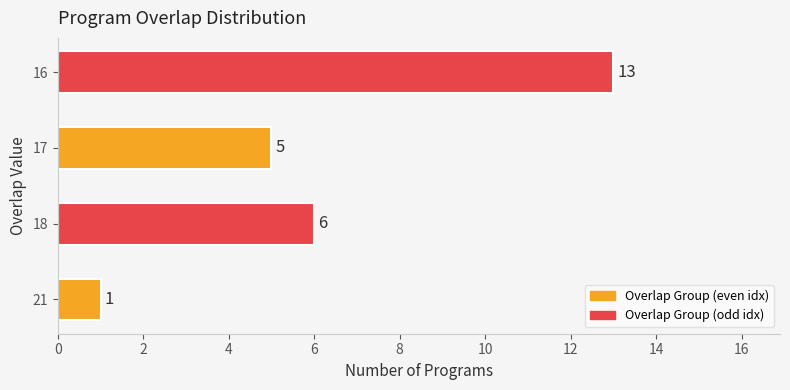

List the labels in order of value, smallest first.

21, 17, 18, 16